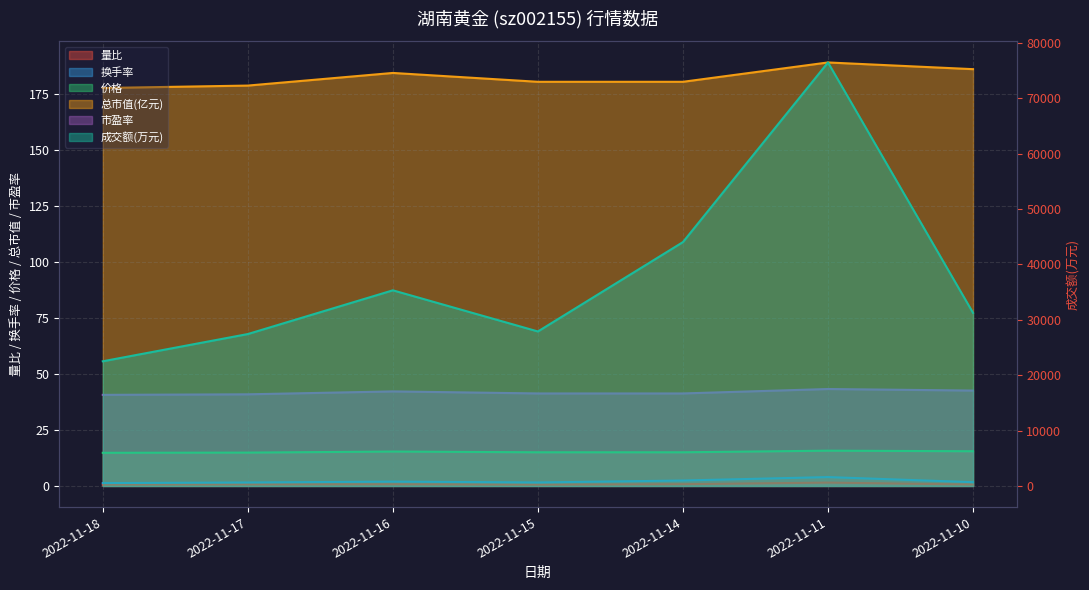

Reading right to left, what are all the values shown in this chart?

成交额(万元): 2022-11-10=31244.0	2022-11-11=76448.0	2022-11-14=44018.0	2022-11-15=27882.0	2022-11-16=35311.0	2022-11-17=27417.0	2022-11-18=22499.0
量比: 2022-11-10=0.6	2022-11-11=1.5	2022-11-14=0.8	2022-11-15=0.5	2022-11-16=0.7	2022-11-17=0.7	2022-11-18=0.6
换手率: 2022-11-10=1.7	2022-11-11=4.0	2022-11-14=2.4	2022-11-15=1.5	2022-11-16=1.9	2022-11-17=1.5	2022-11-18=1.3
价格: 2022-11-10=15.5	2022-11-11=15.8	2022-11-14=15.0	2022-11-15=15.0	2022-11-16=15.4	2022-11-17=14.9	2022-11-18=14.8
总市值(亿元): 2022-11-10=186.3	2022-11-11=189.3	2022-11-14=180.7	2022-11-15=180.7	2022-11-16=184.6	2022-11-17=179.0	2022-11-18=177.9
市盈率: 2022-11-10=42.6	2022-11-11=43.3	2022-11-14=41.3	2022-11-15=41.3	2022-11-16=42.2	2022-11-17=41.0	2022-11-18=40.7